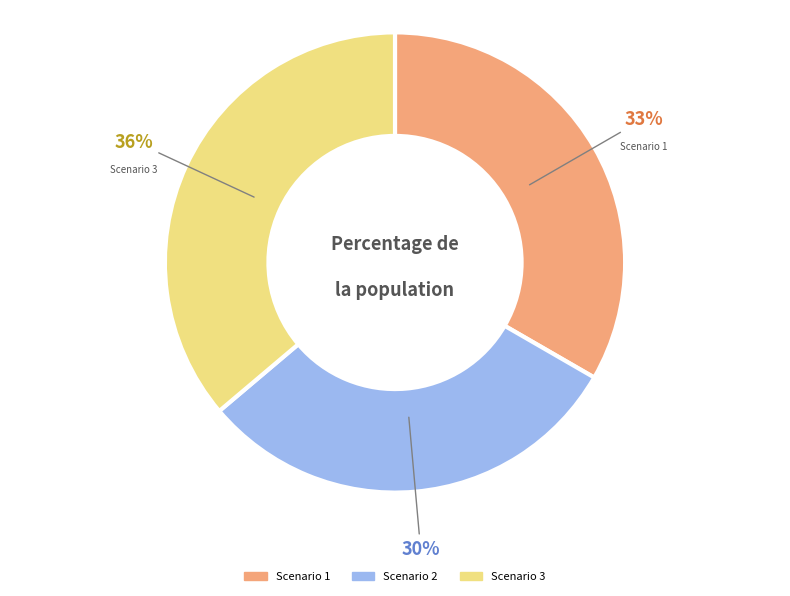

To the nearest percent, what is the average slice percentage?

33%